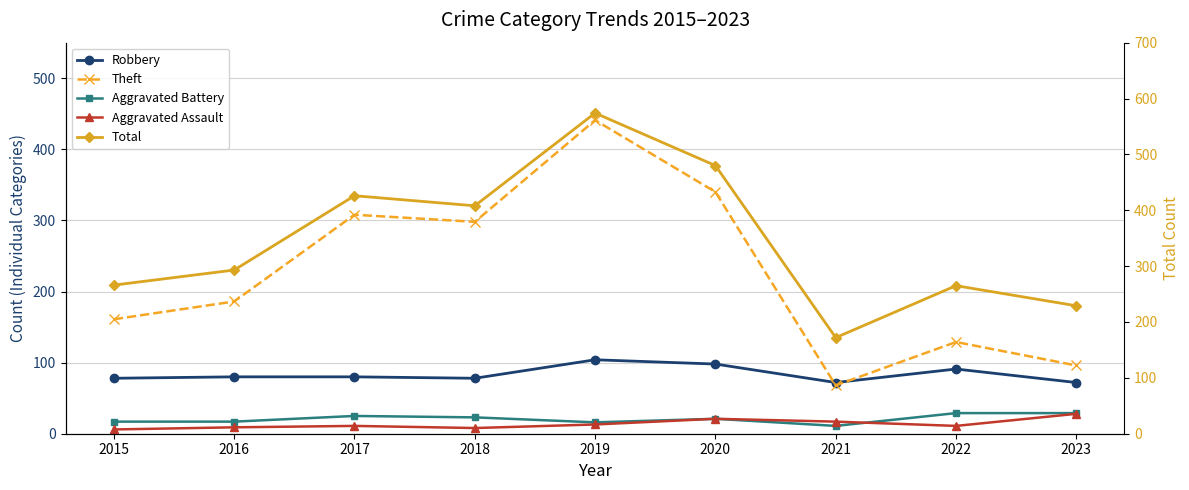

What is the difference between the Robbery values at 2016 and 2020?

18